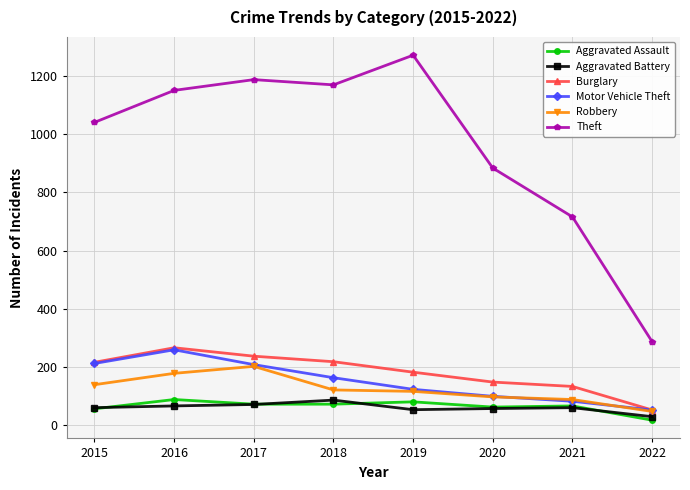

What are all the series names shown in the legend?

Aggravated Assault, Aggravated Battery, Burglary, Motor Vehicle Theft, Robbery, Theft